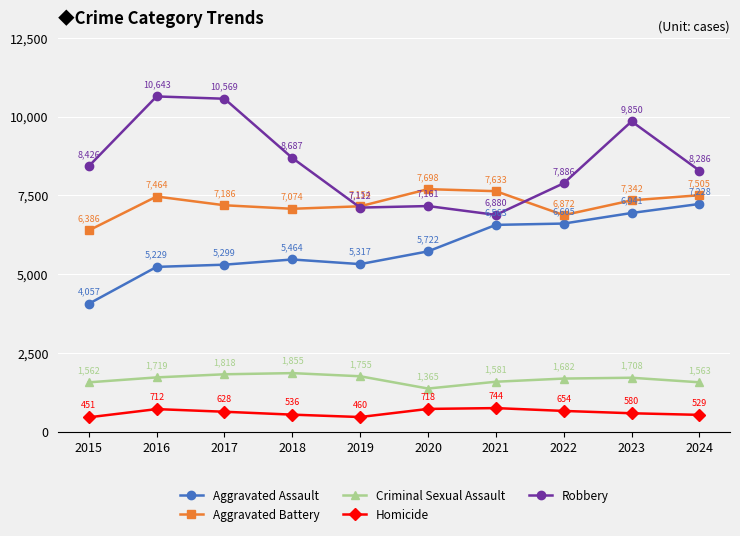

What is the difference between the Aggravated Battery values at 2023 and 2015?

956